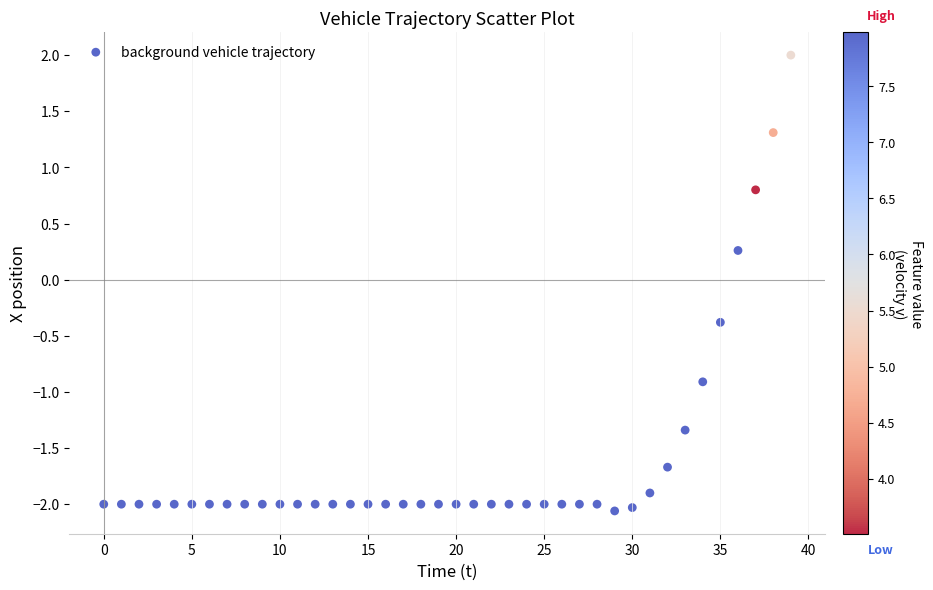

What is the range of Y values (max minus min)?

4.1